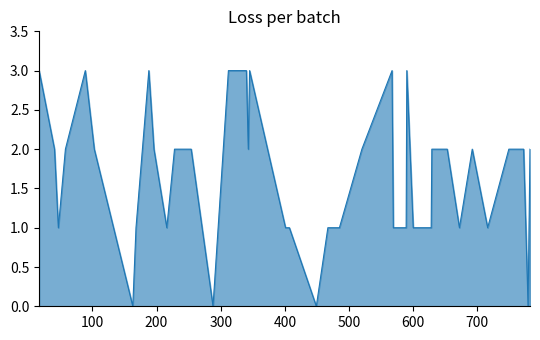

What is the difference between the maximum and minimum values?

3